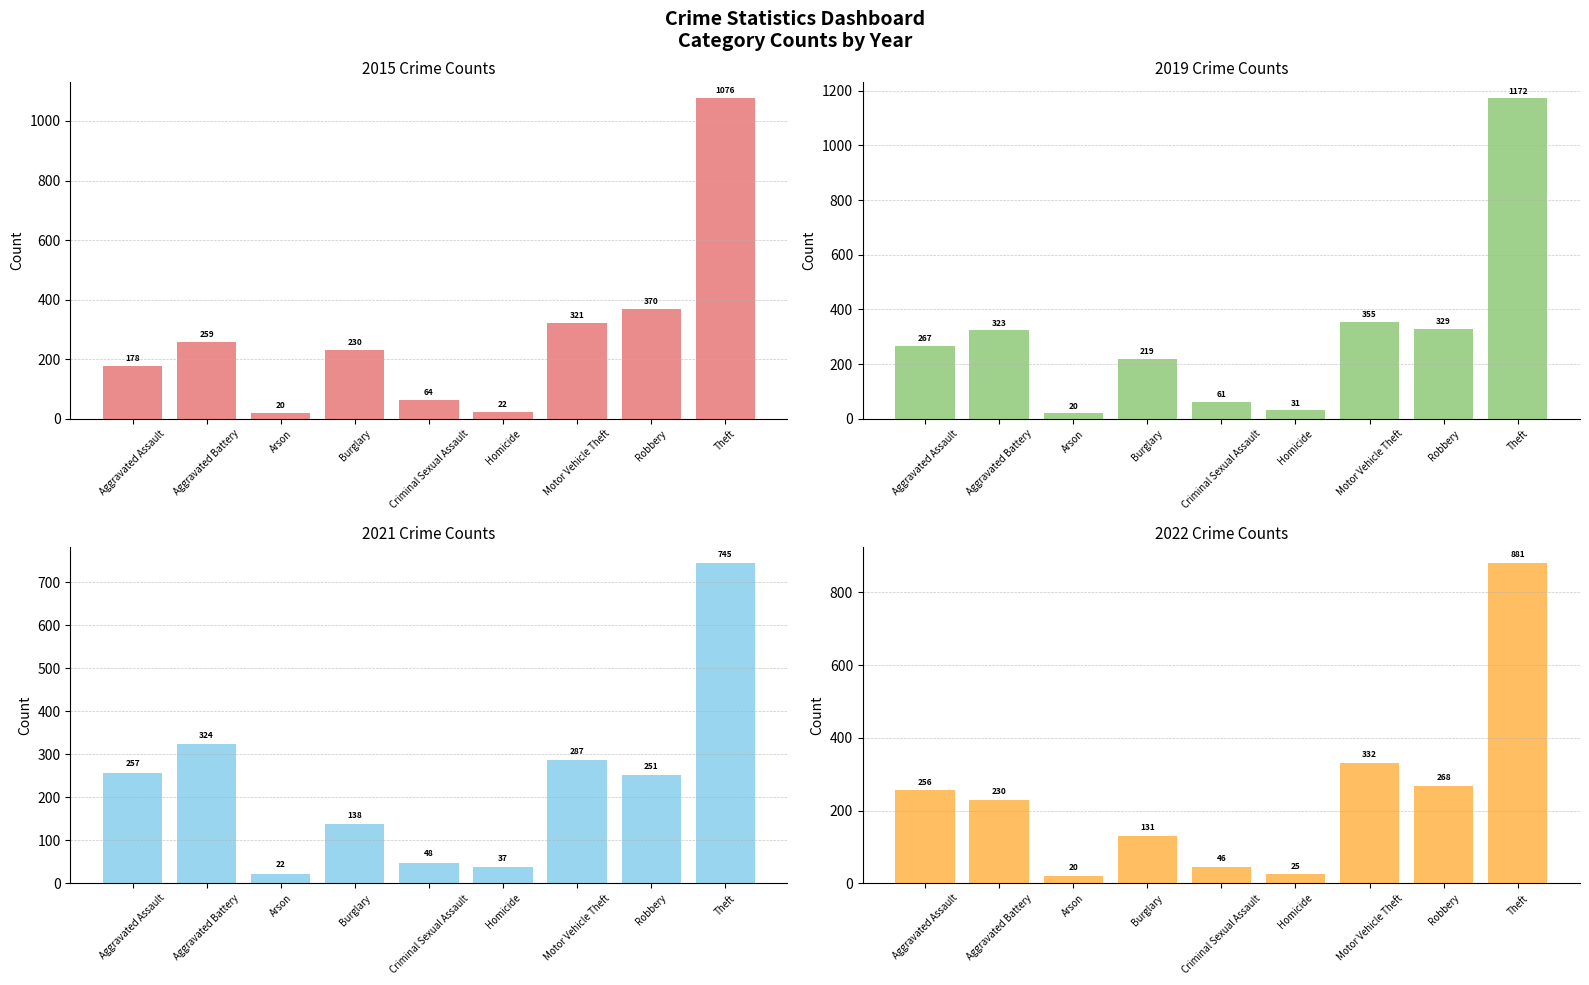

Which series changed the most between Burglary and Motor Vehicle Theft?

2017